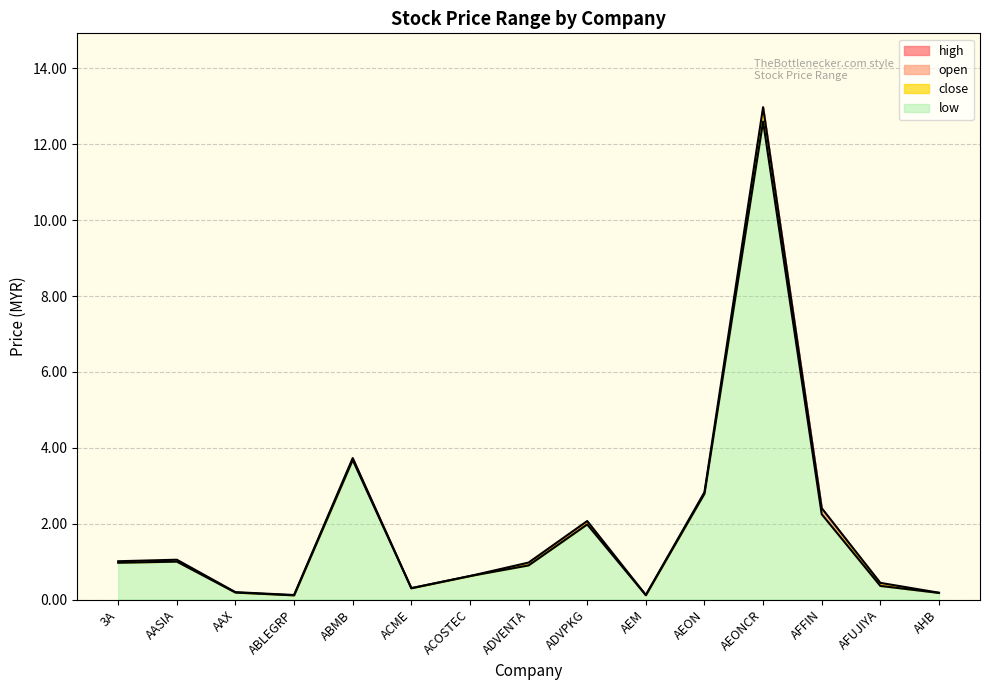

What is the label of the 13th point from the right?

AAX